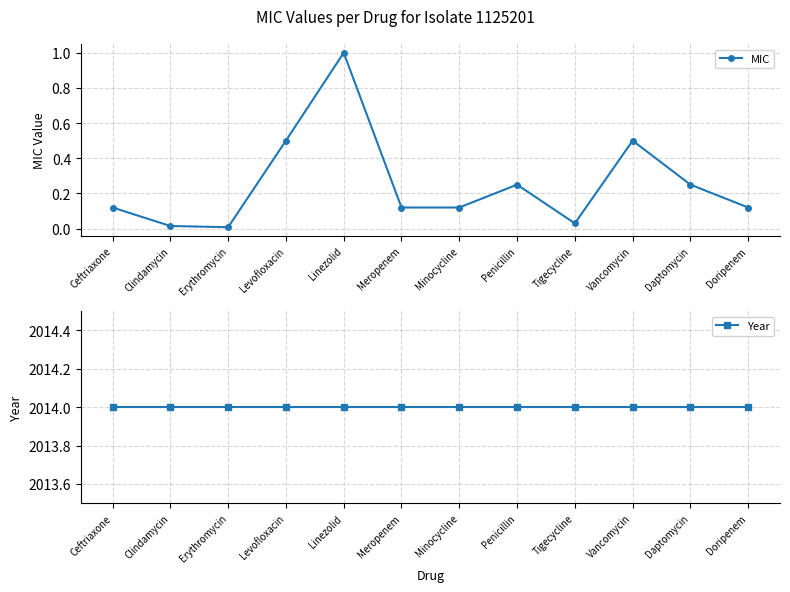

Which series has the largest range (max minus min)?

MIC